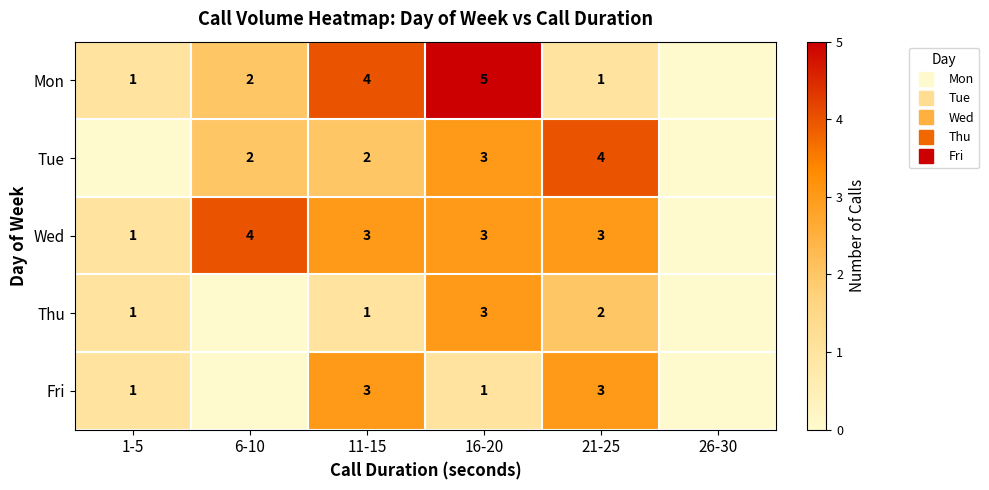

Which series has the widest spread of values?

Mon